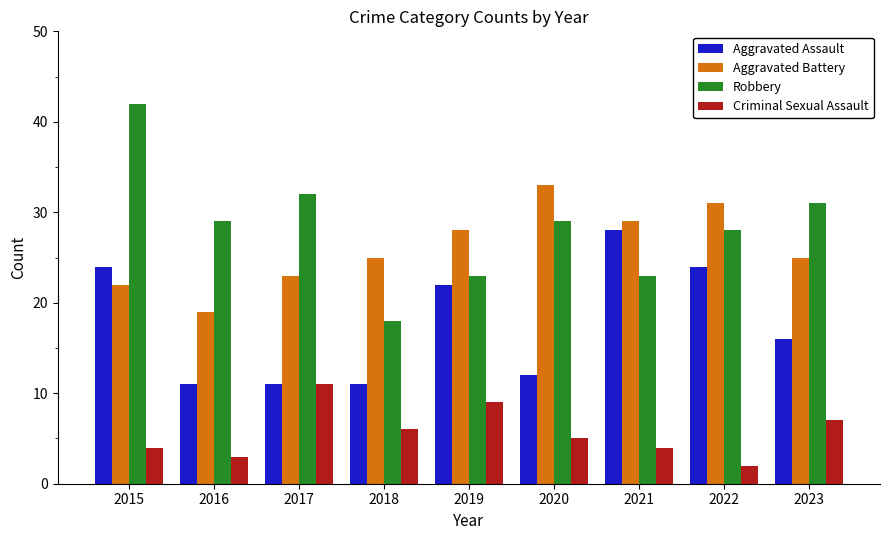

Is the value of Robbery at 2017 greater than the value of Aggravated Assault at 2023?

Yes